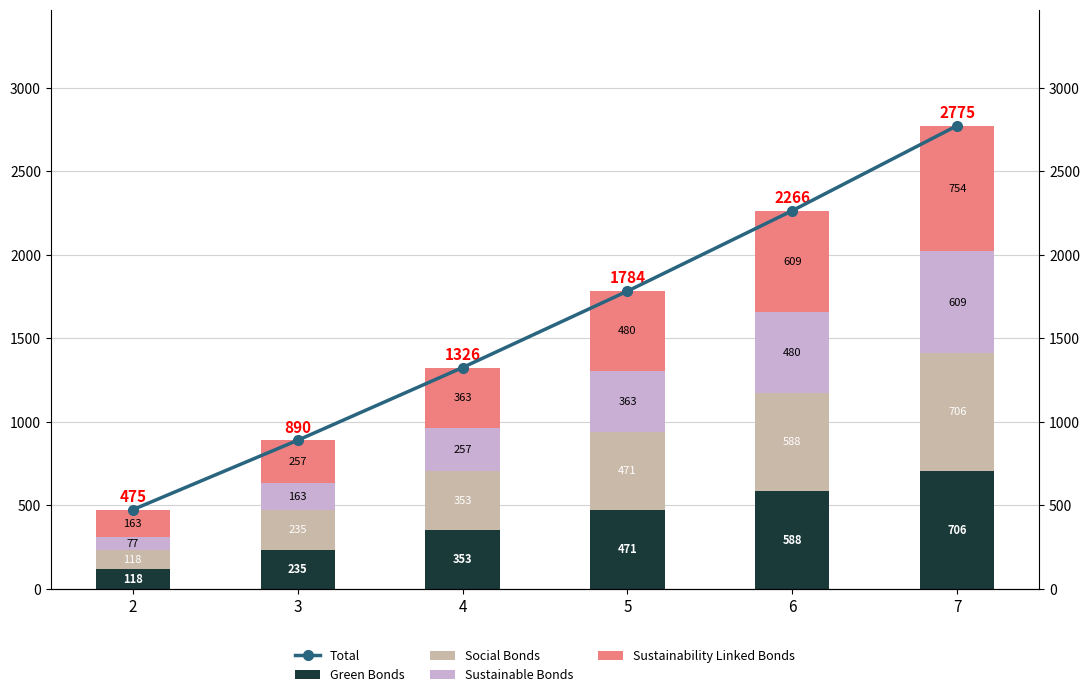

Which series has the largest range (max minus min)?

Total